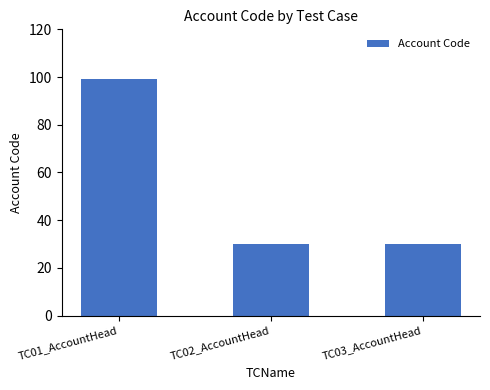

Which label corresponds to the largest value in the chart?

TC01_AccountHead